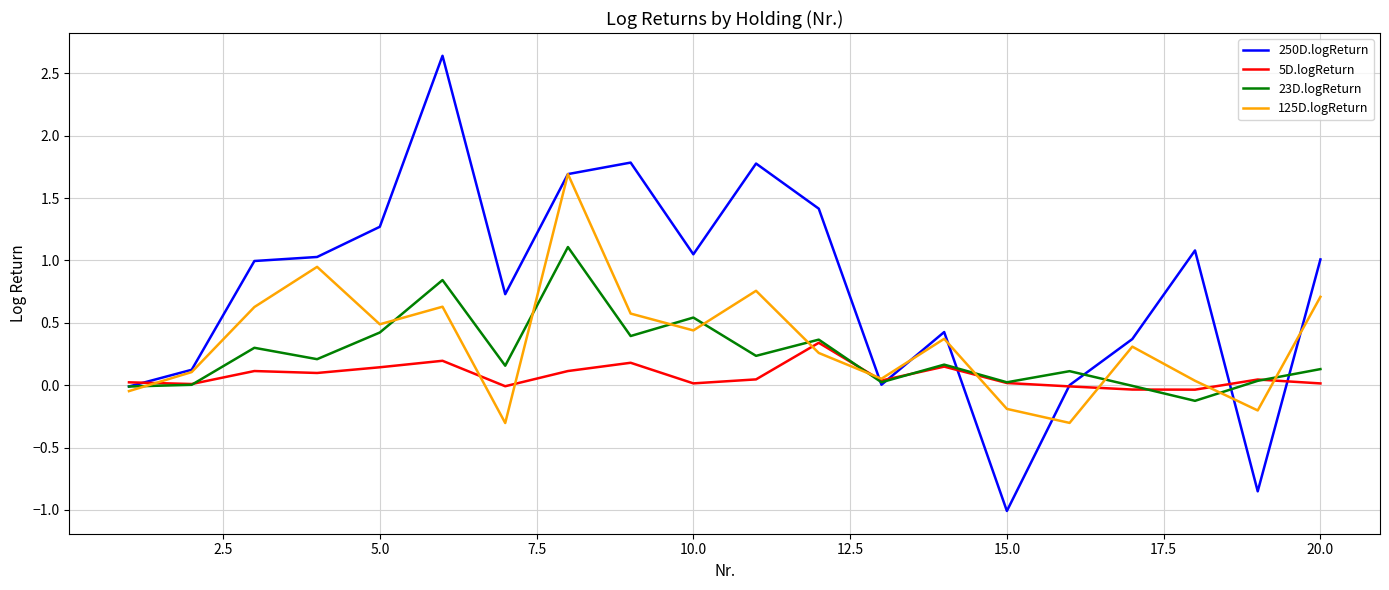

Does the chart display data point markers on the line(s)?

No